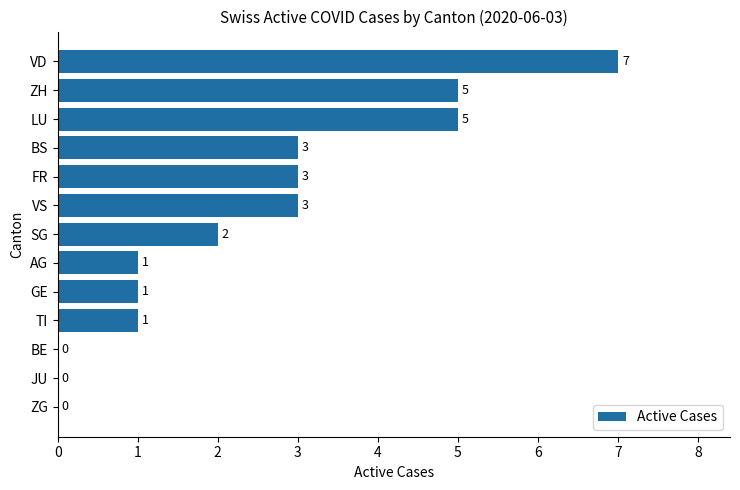

What is the average value?

2